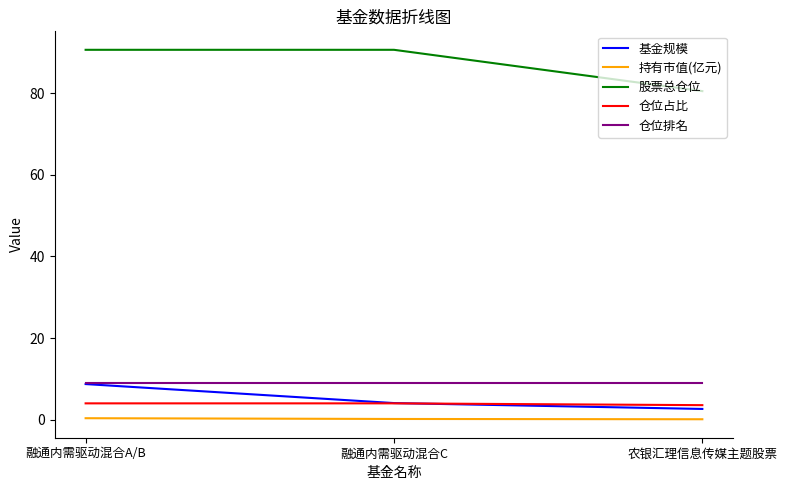

How many distinct data groups are displayed?

5